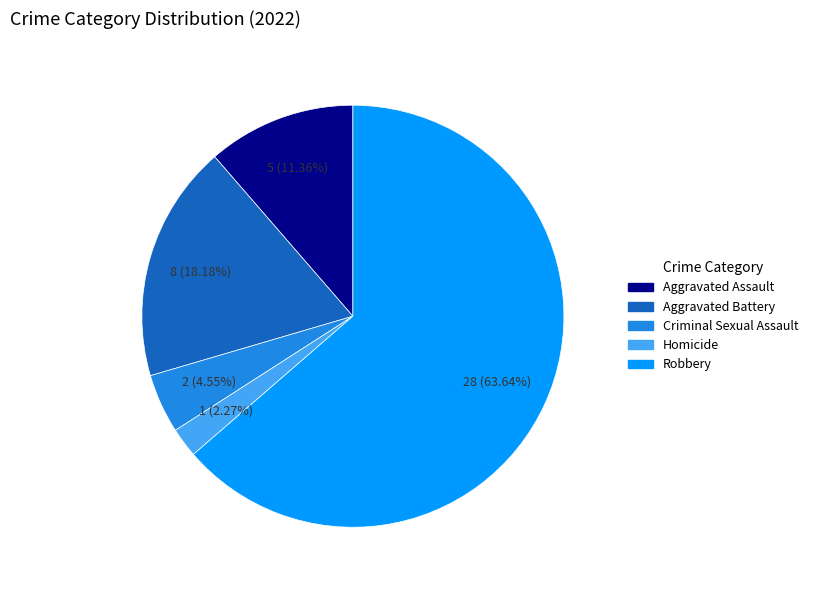

Which category has the biggest portion of the pie?

Robbery